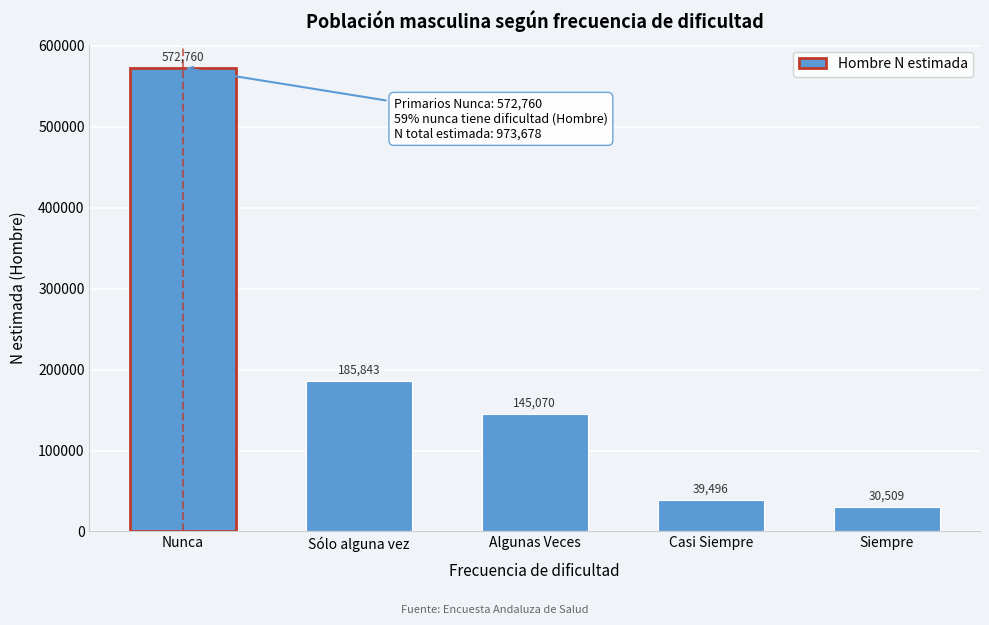

Reading right to left, list all the values displayed in this chart.

30509	39496	145070	185843	572760